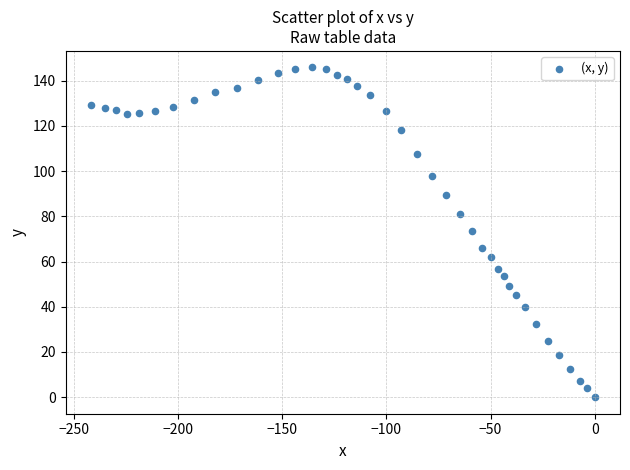

What is the range of Y values (max minus min)?

145.8